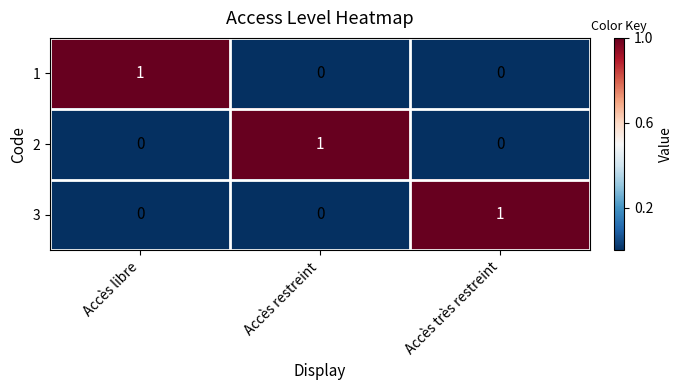

Reading left to right, list all the values displayed in this chart.

1: 1	0	0
2: 0	1	0
3: 0	0	1